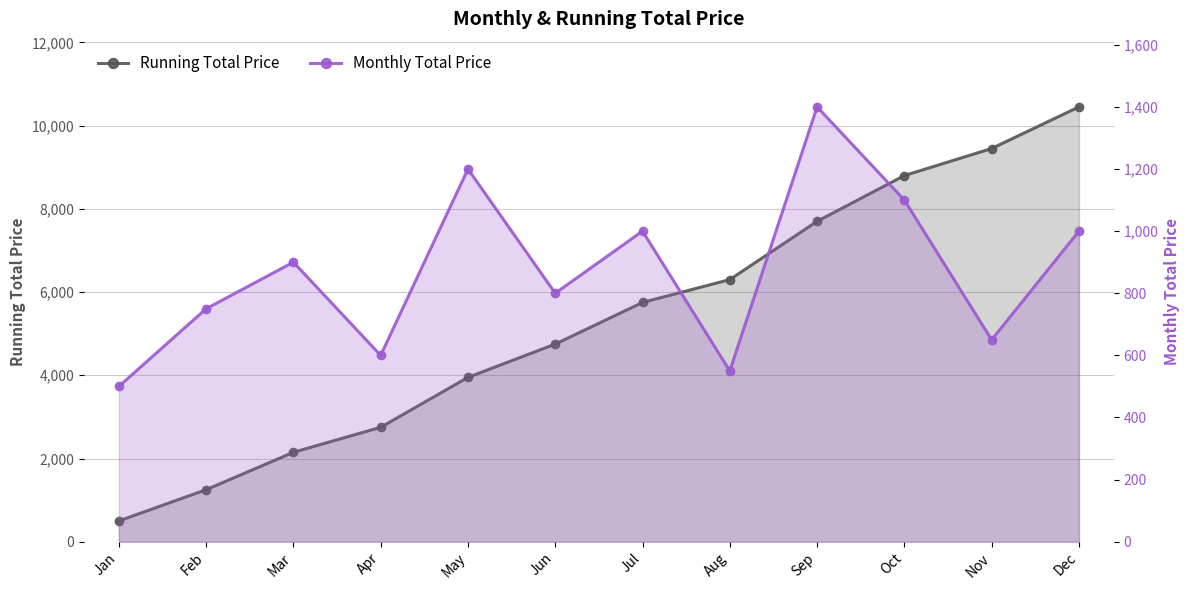

What is the value of the Monthly Total Price point at the 8th from the left?

550